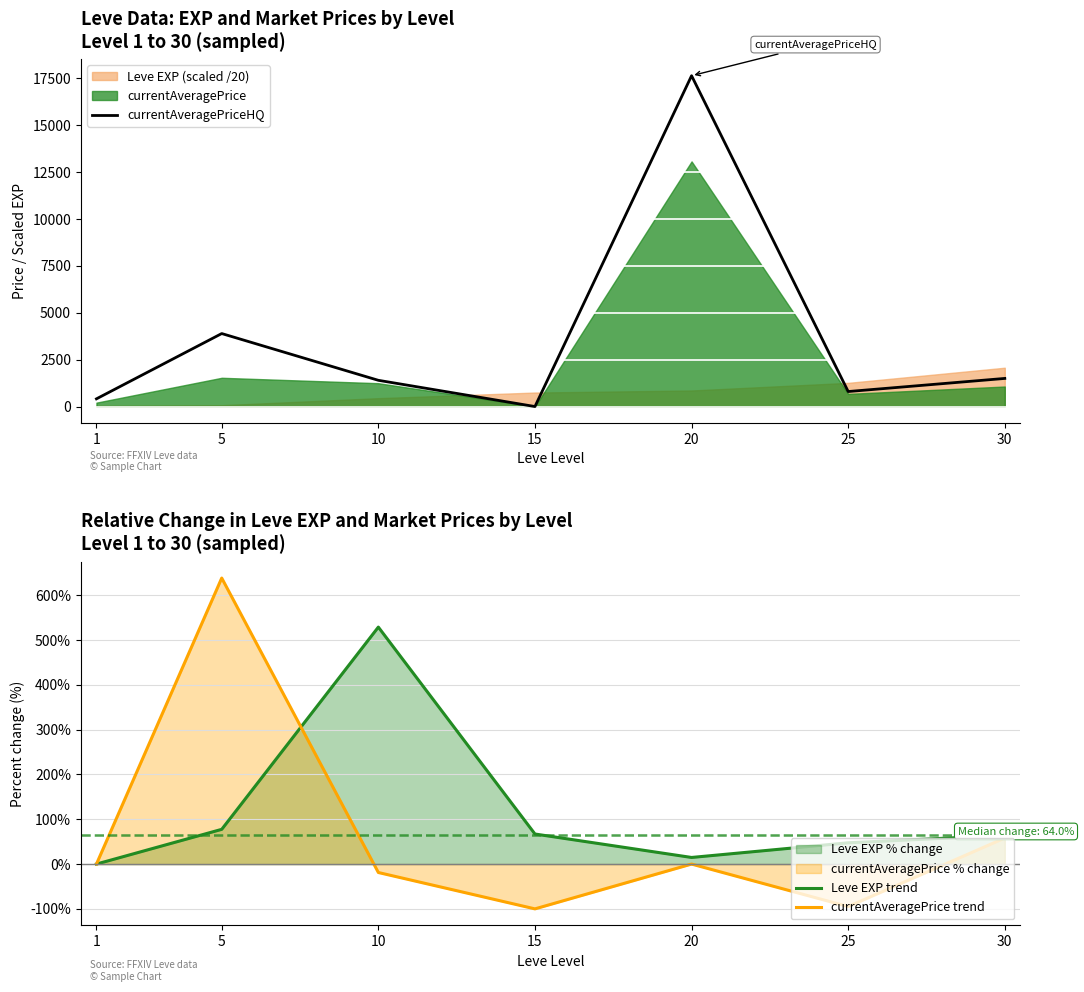

At which label is currentAveragePrice trend closest to 269?

30